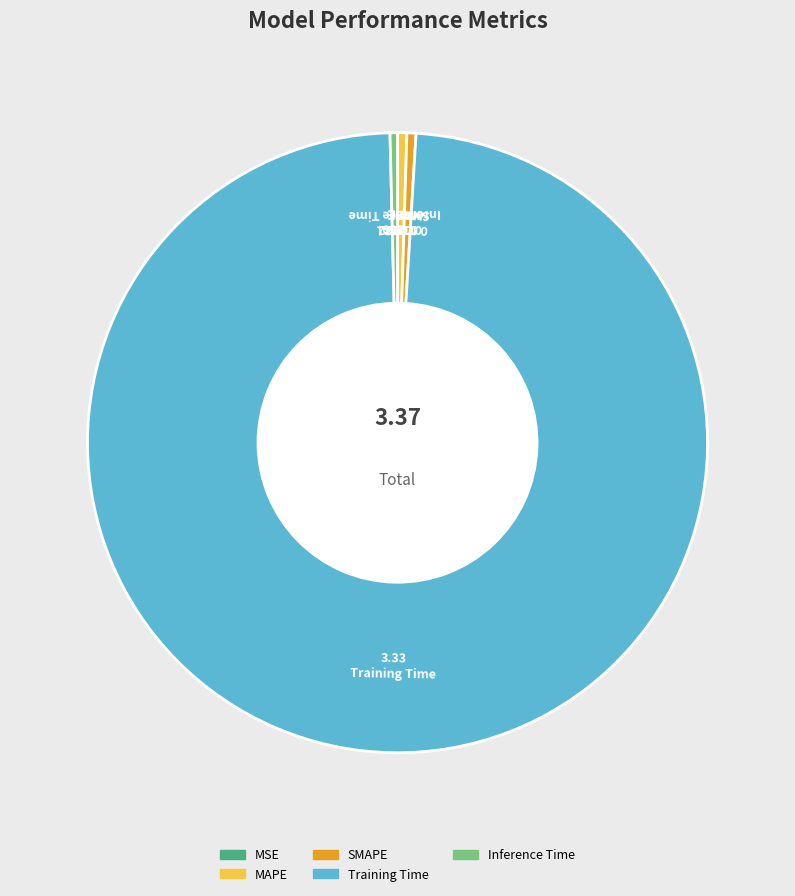

Does MAPE account for over 50% of the chart?

No